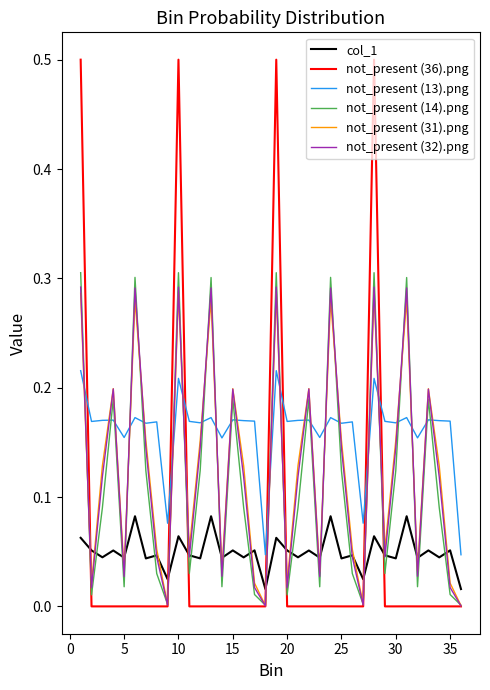

What is the maximum value shown in the chart?

0.5